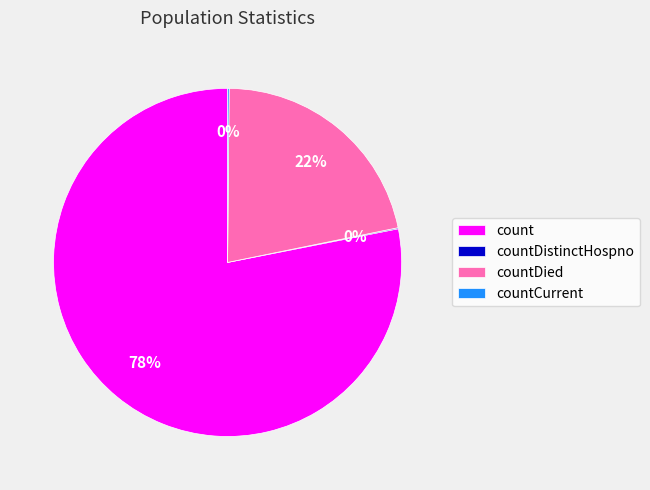

Between count and countDied, which is larger?

count